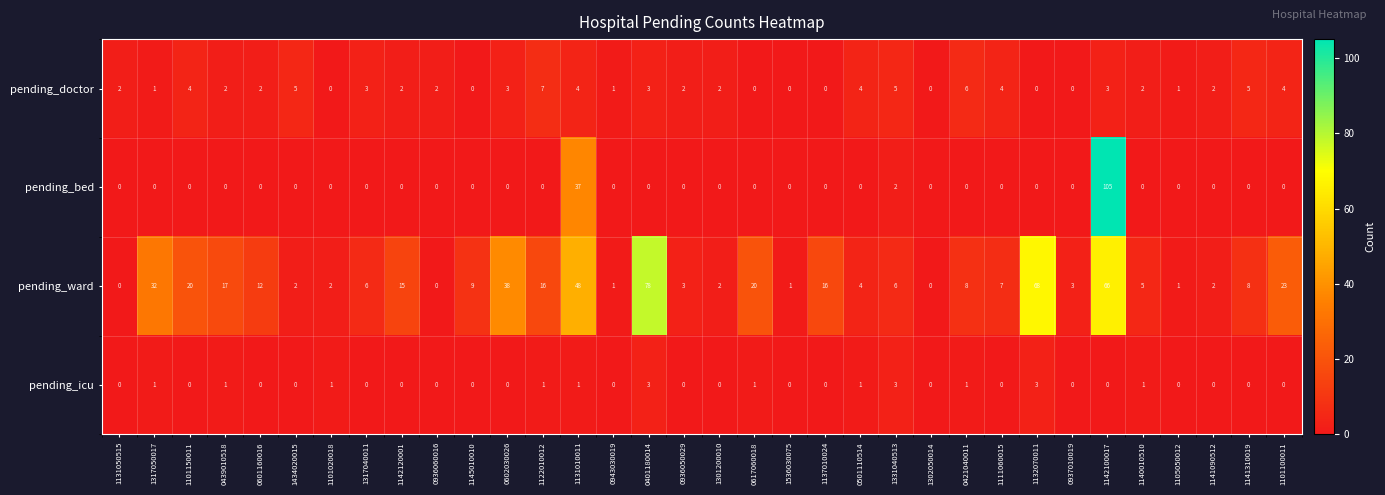

List the series in order of their peak value, lowest first.

pending_icu, pending_doctor, pending_ward, pending_bed